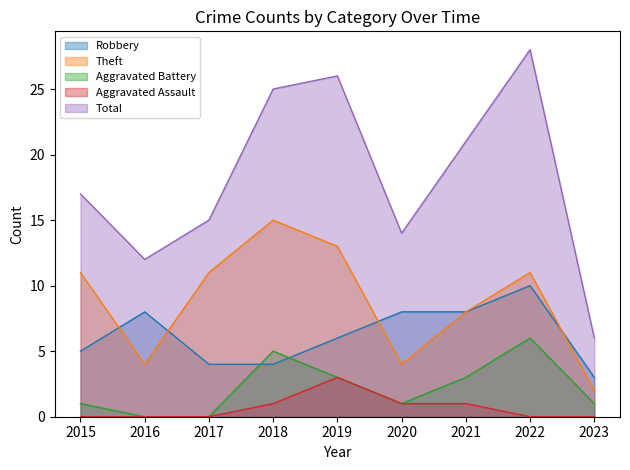

Which has a higher value, 2015 or 2021?

2021